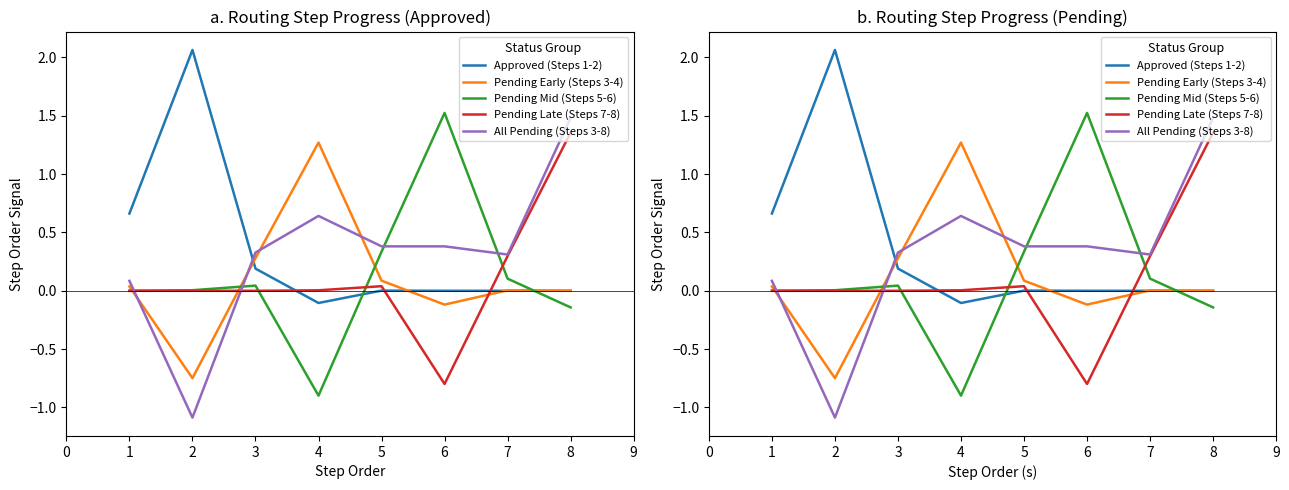

How many lines are shown in the chart?

5